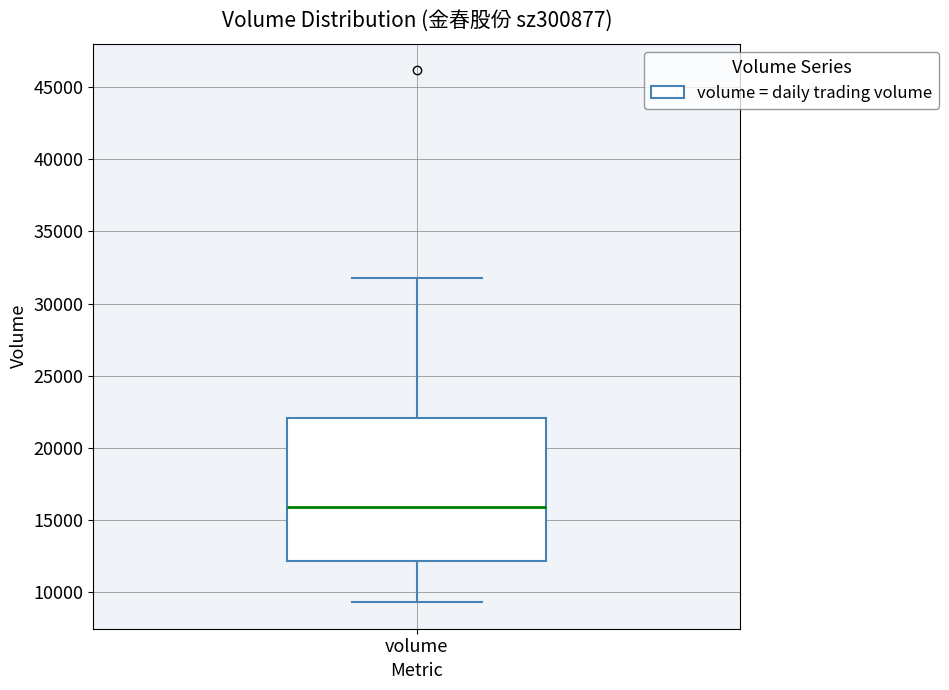

Transcribe this box plot: give where the median line is, the range the box spans, and where the two whiskers end, as read against the y-axis. The values are not printed on the chart, so give them approximately, as read against the axis.

median 16000, box 12000 to 22000, whiskers 9500 to 32000